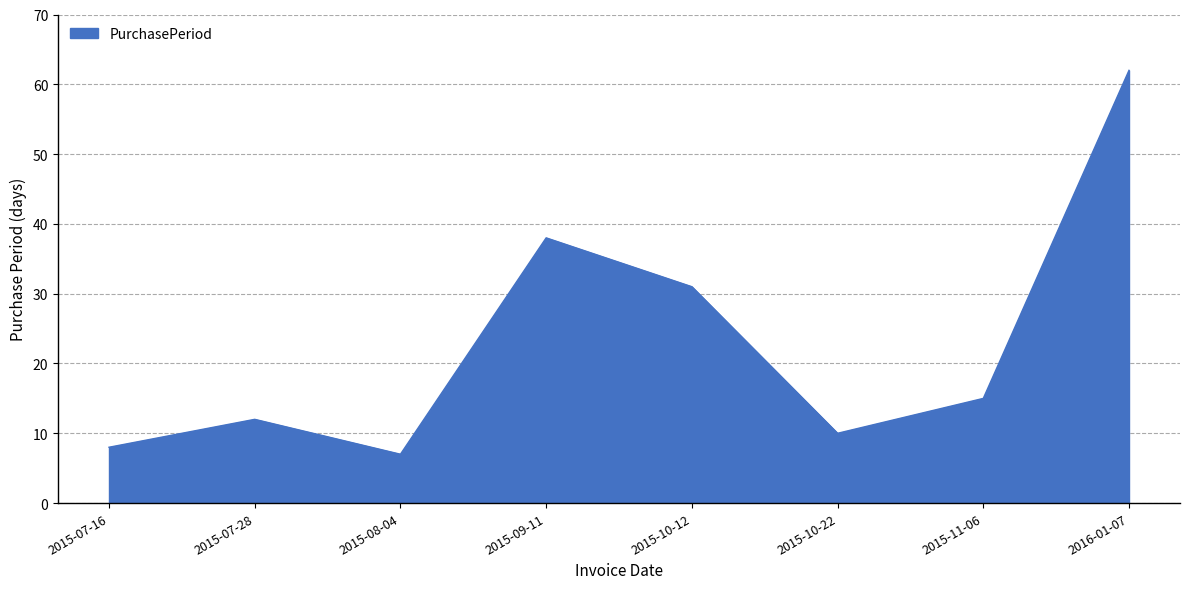

What is the sum of all values?

183